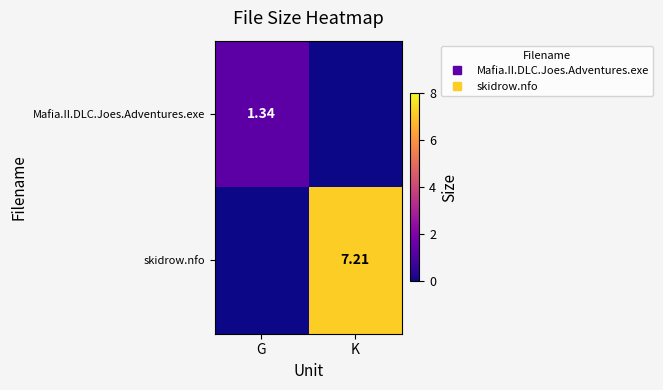

List the labels in order of Mafia.II.DLC.Joes.Adventures.exe value, largest first.

G, K